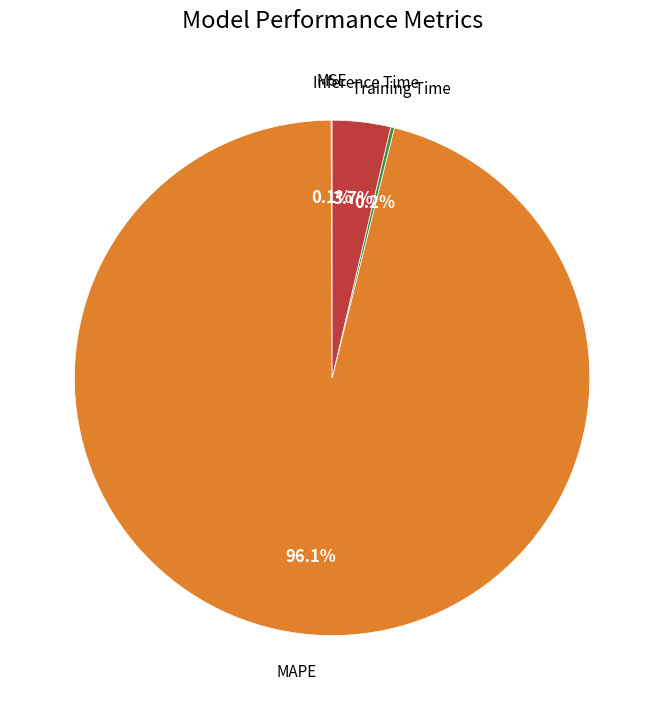

Is there a majority slice in this chart?

Yes